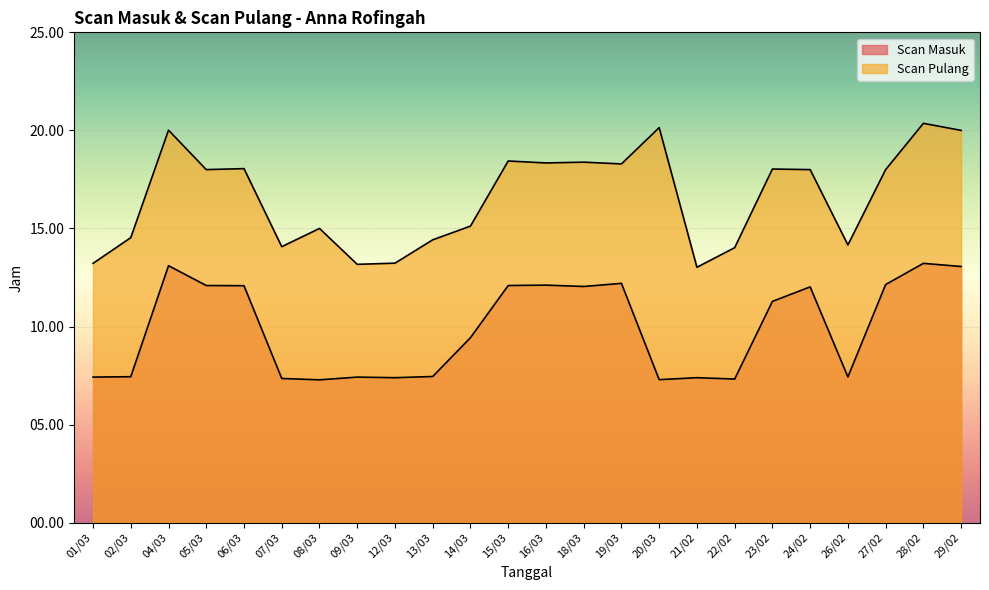

Where does the Scan Masuk series first go above 11?

04/03